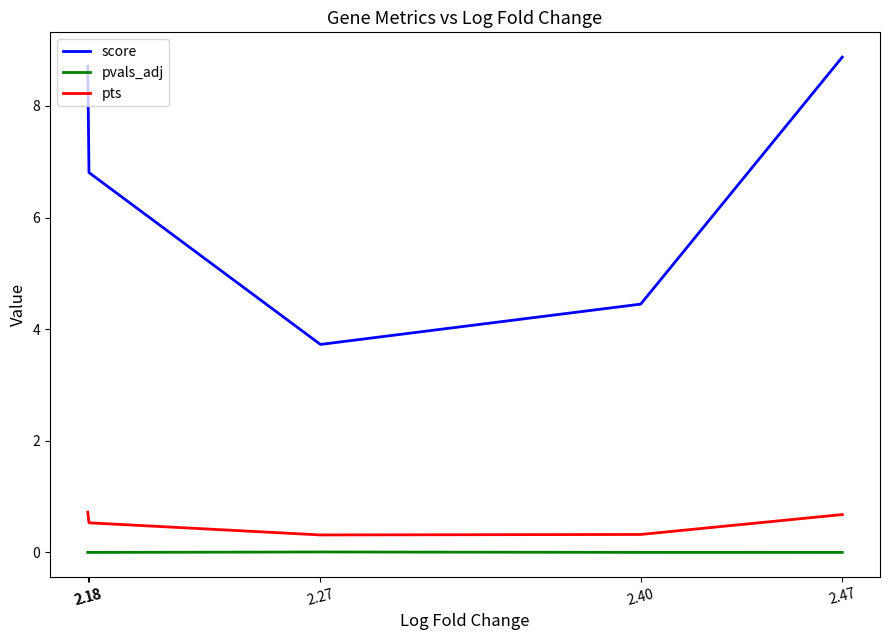

Where is the first local maximum for pvals_adj?

2.27